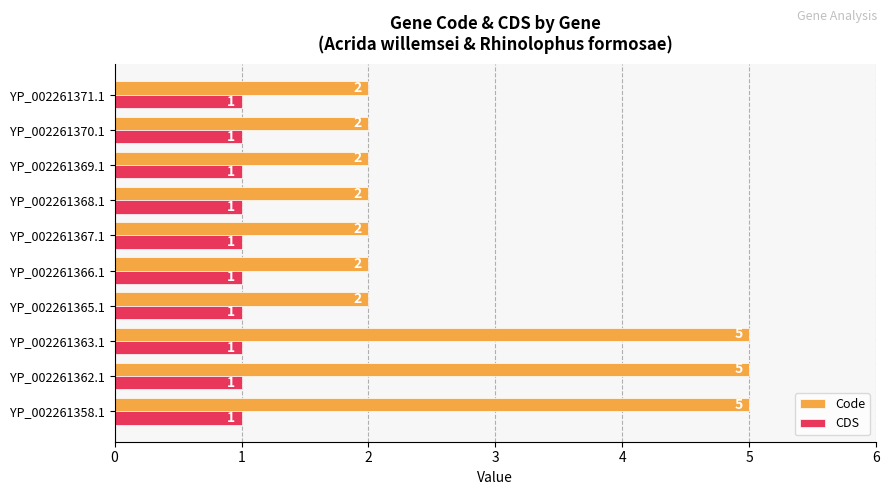

Which series has the largest total across all categories?

Code